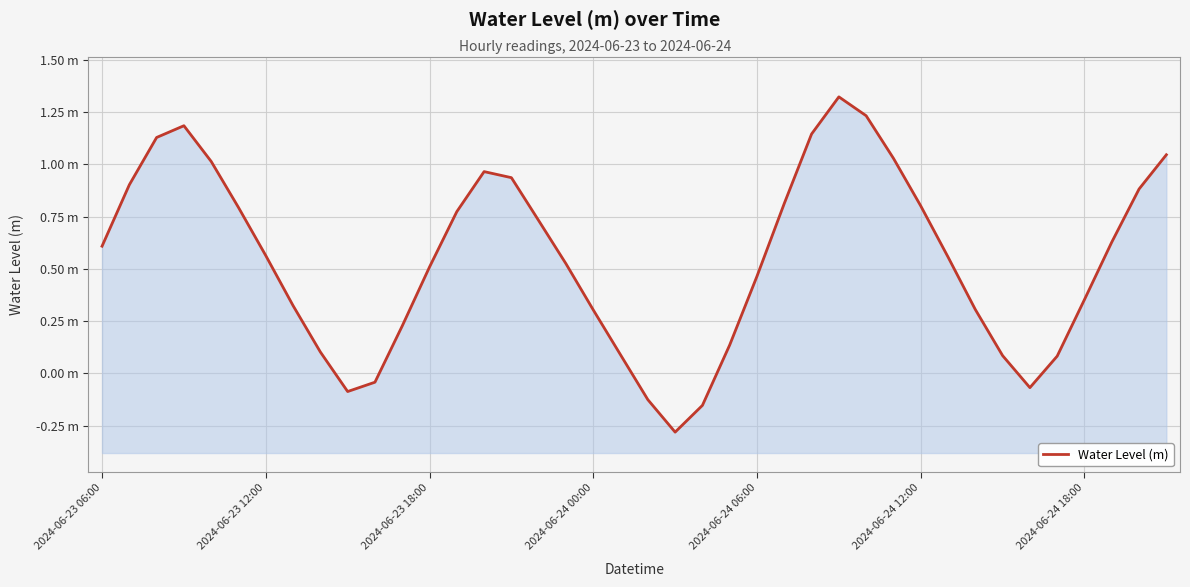

Rank the categories by value from lowest to highest.

21, 22, 20, 9, 34, 10, 35, 33, 19, 8, 23, 11, 18, 32, 7, 36, 24, 12, 17, 31, 2024-06-24 18:00, 2024-06-23 06:00, 37, 16, 13, 2024-06-24 12:00, 30, 25, 38, 2024-06-23 12:00, 15, 14, 2024-06-24 06:00, 29, 39, 2024-06-23 18:00, 26, 2024-06-24 00:00, 28, 27